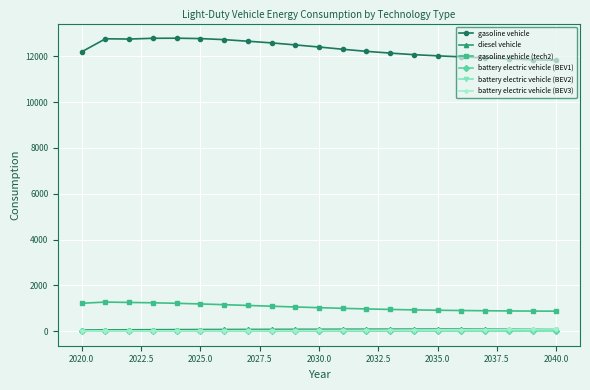

Is this an area chart (filled region under the line)?

No